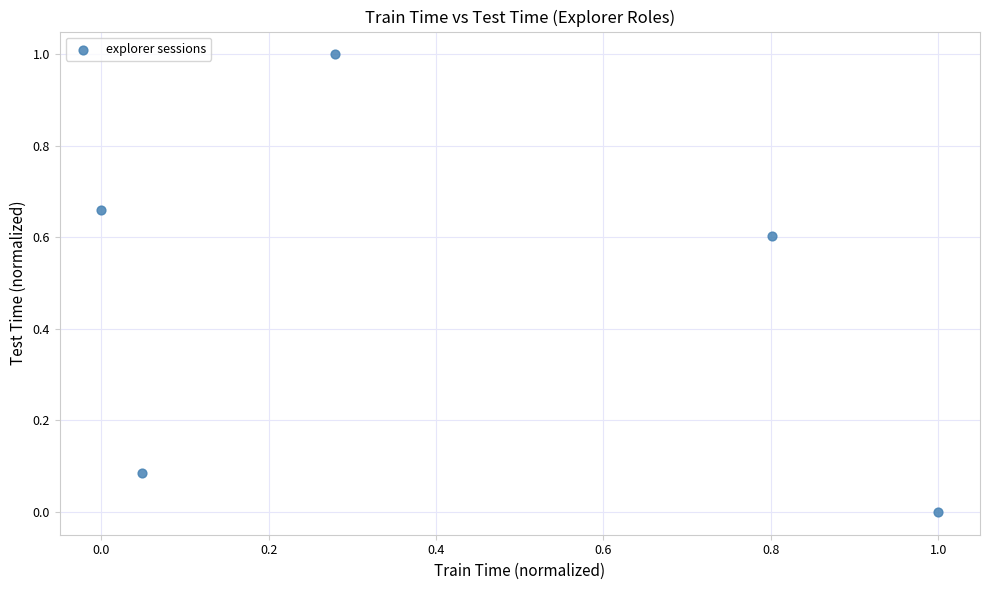

What is the range of Y values (max minus min)?

1.0